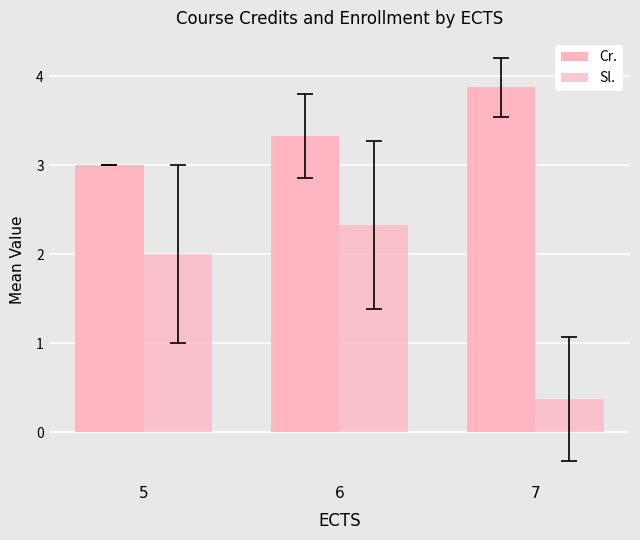

At which category is the sum across all series the highest?

6